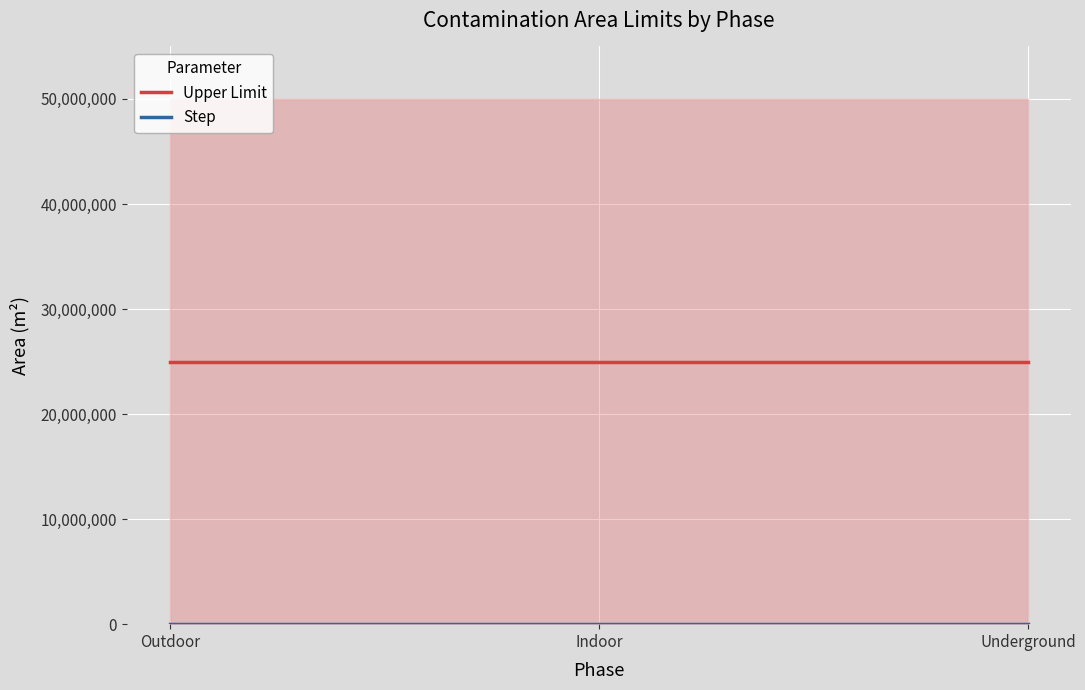

Is it true that Upper Limit equals 15409185 at Indoor?

False